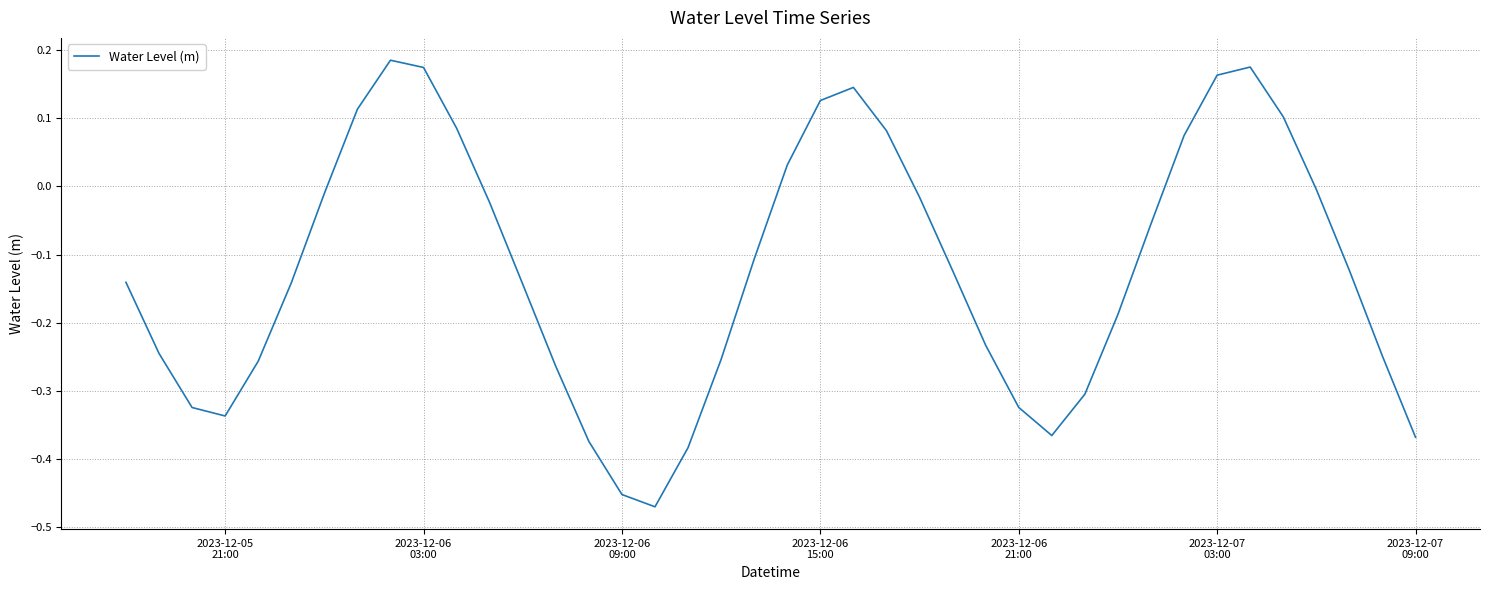

What is the difference between the maximum and minimum values?

0.7